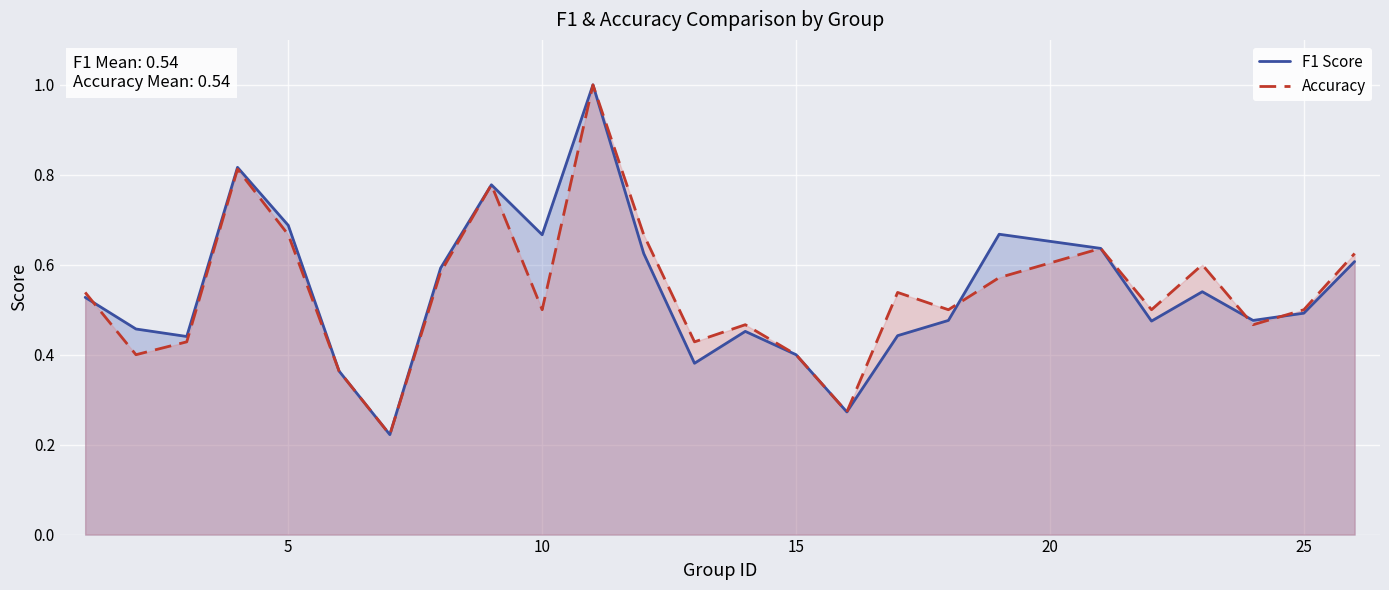

The F1 Score series shows 0.4 at 15. True or false?

True